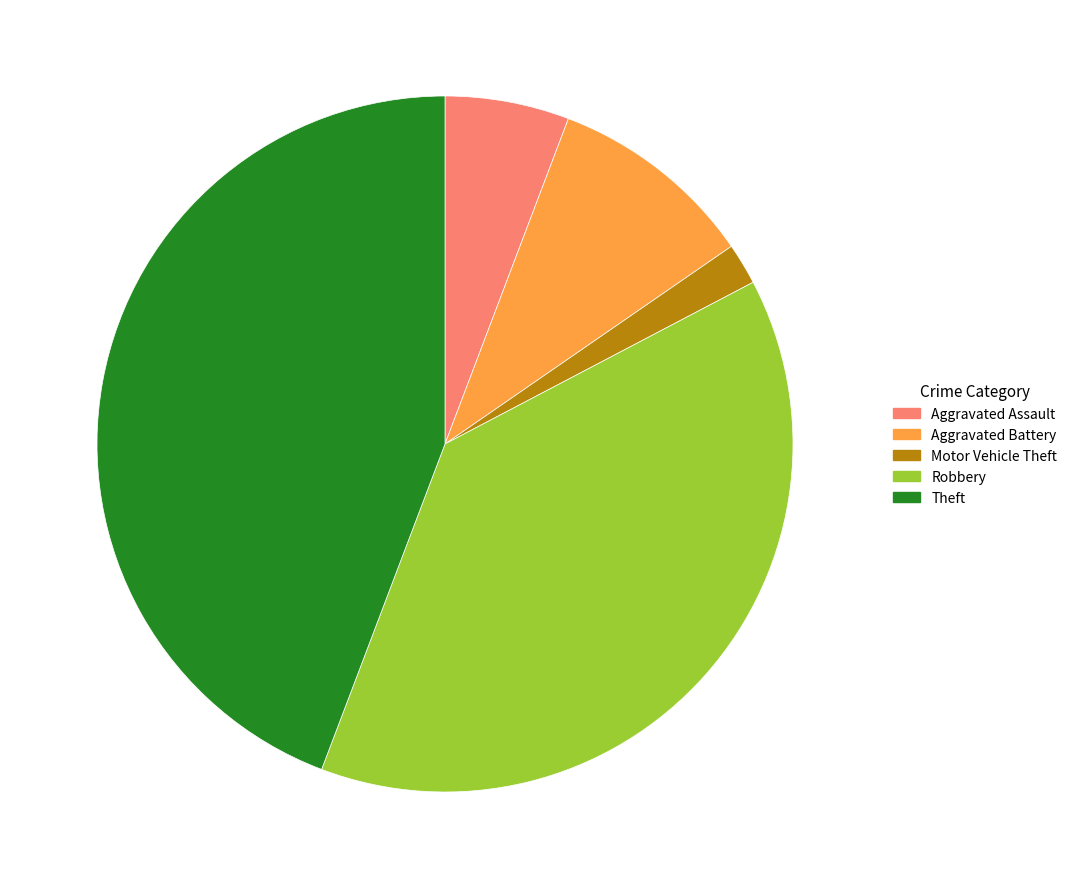

Which slice is the smallest?

Motor Vehicle Theft